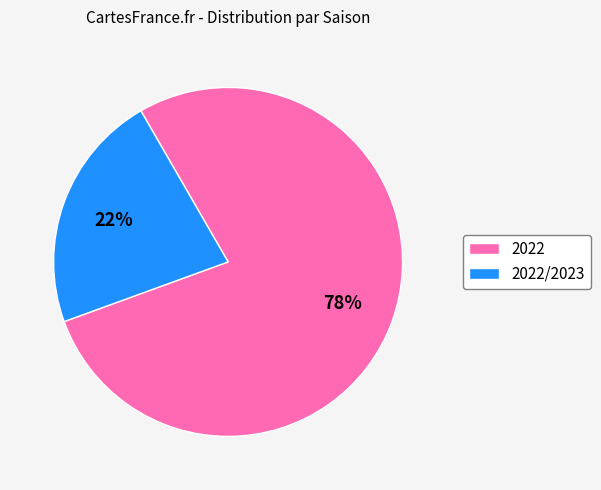

To the nearest percent, what percentage of the pie is 2022?

78%